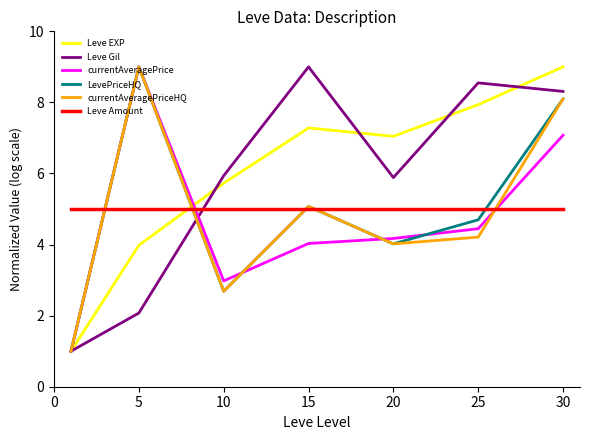

True or false: currentAveragePrice and Leve Amount intersect in this chart.

True